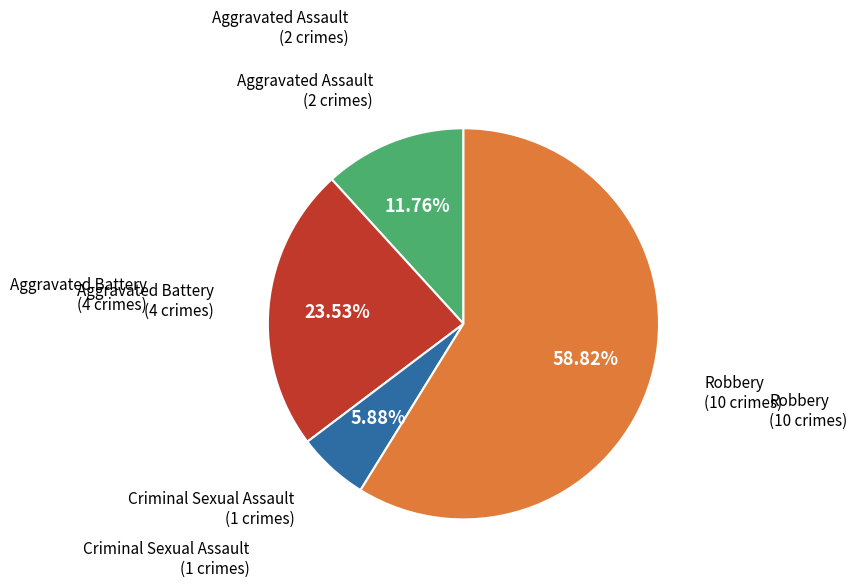

To the nearest percent, what is the combined percentage of Aggravated Assault and Criminal Sexual Assault?

18%